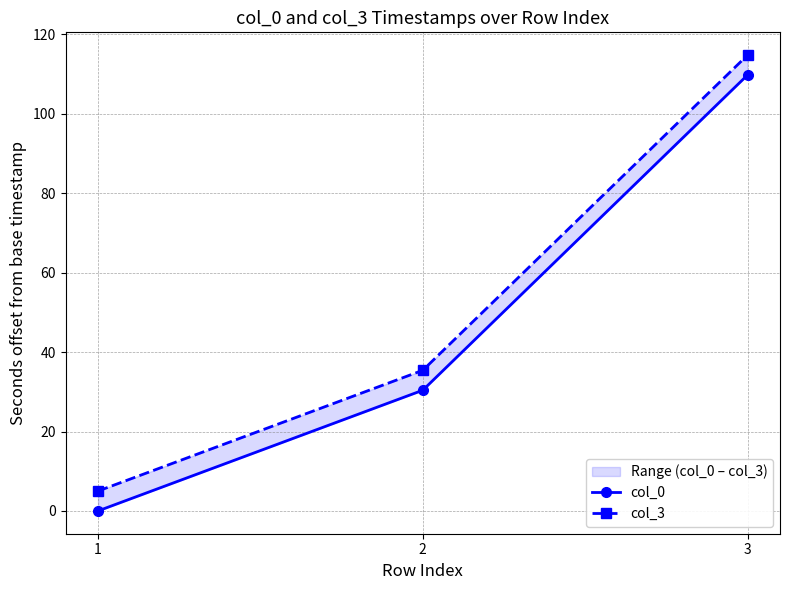

Reading left to right, list all the values displayed in this chart.

col_0: 1=0.0	2=30.4	3=109.8
col_3: 1=5.0	2=35.4	3=114.8